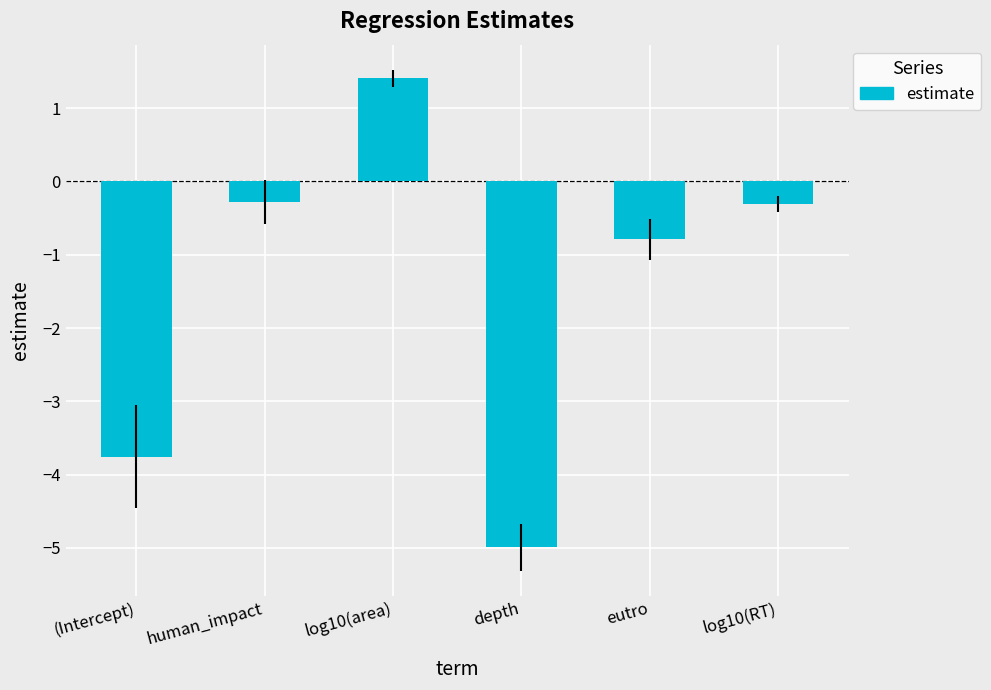

How many positive values are there?

1